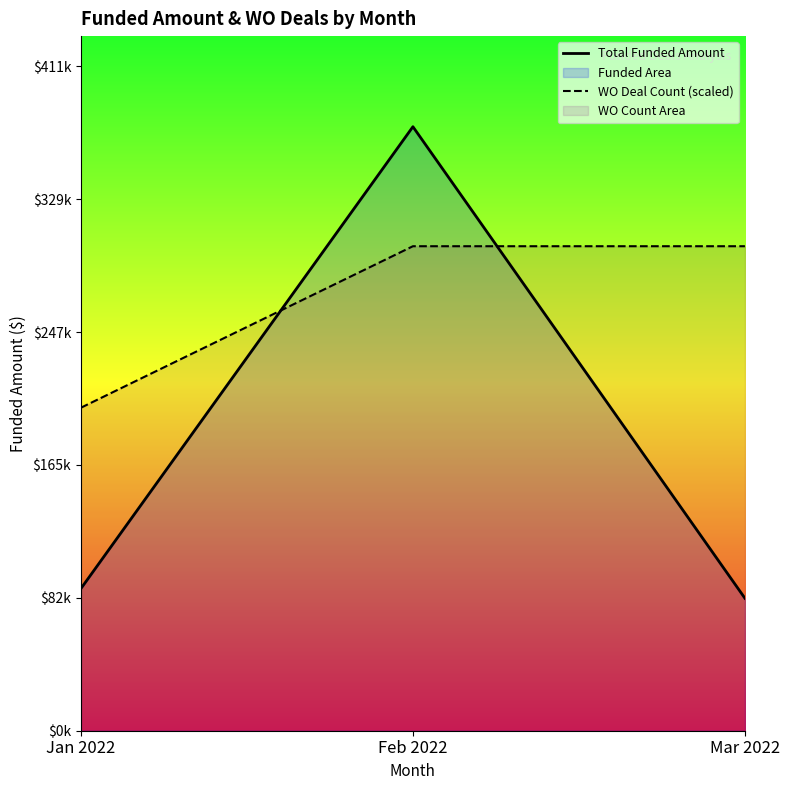

What position from the right is Jan 2022?

3